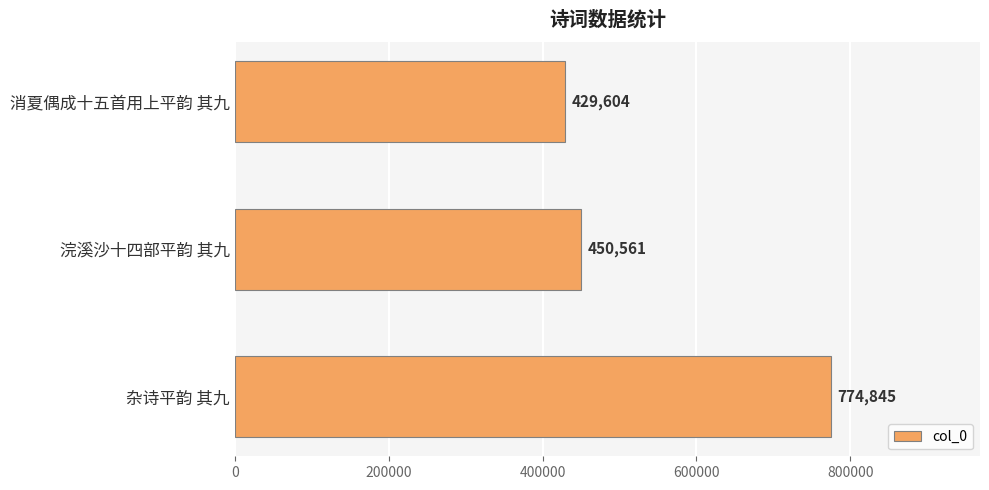

What is the sum of all values?

1655010